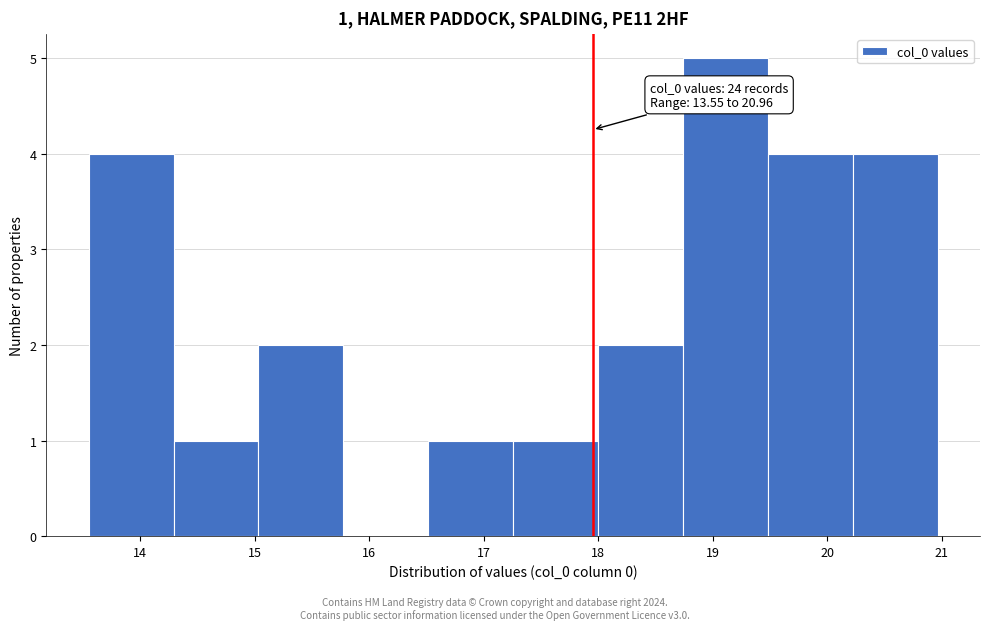

Which range on the x-axis has the tallest bar?

18.7 to 19.5